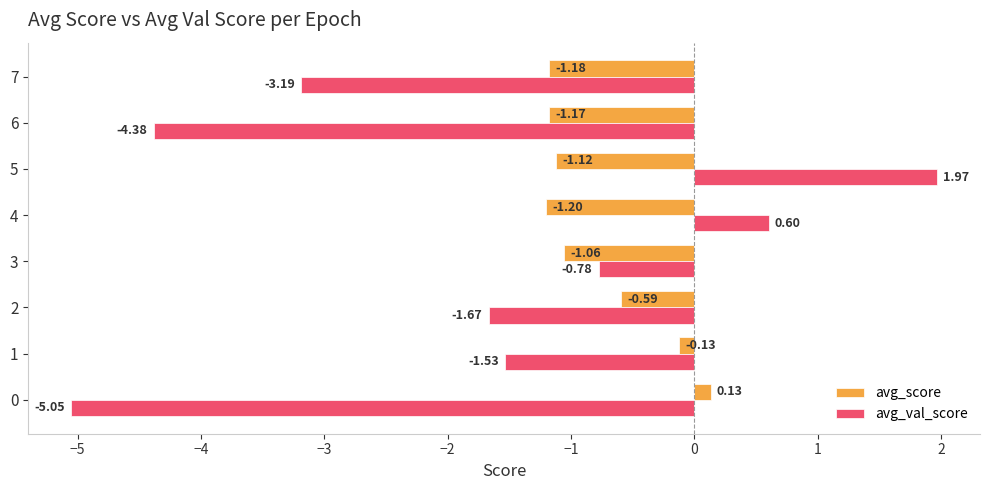

Which series has the widest spread of values?

avg_val_score